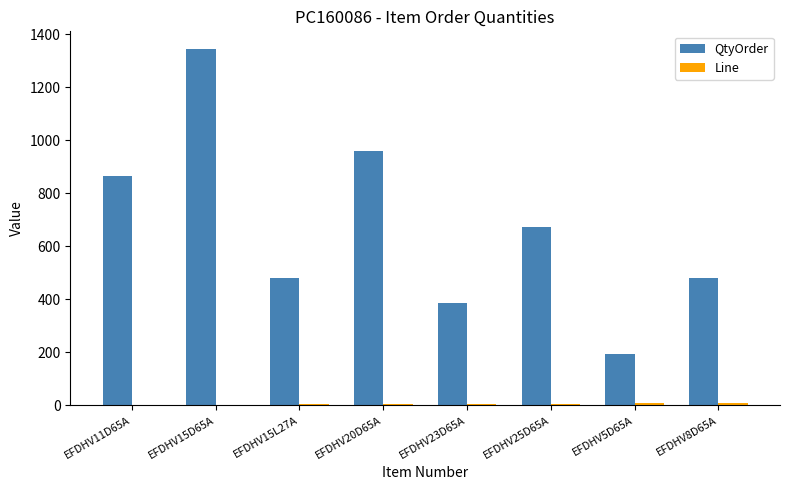

At which label does QtyOrder reach its peak?

EFDHV15D65A